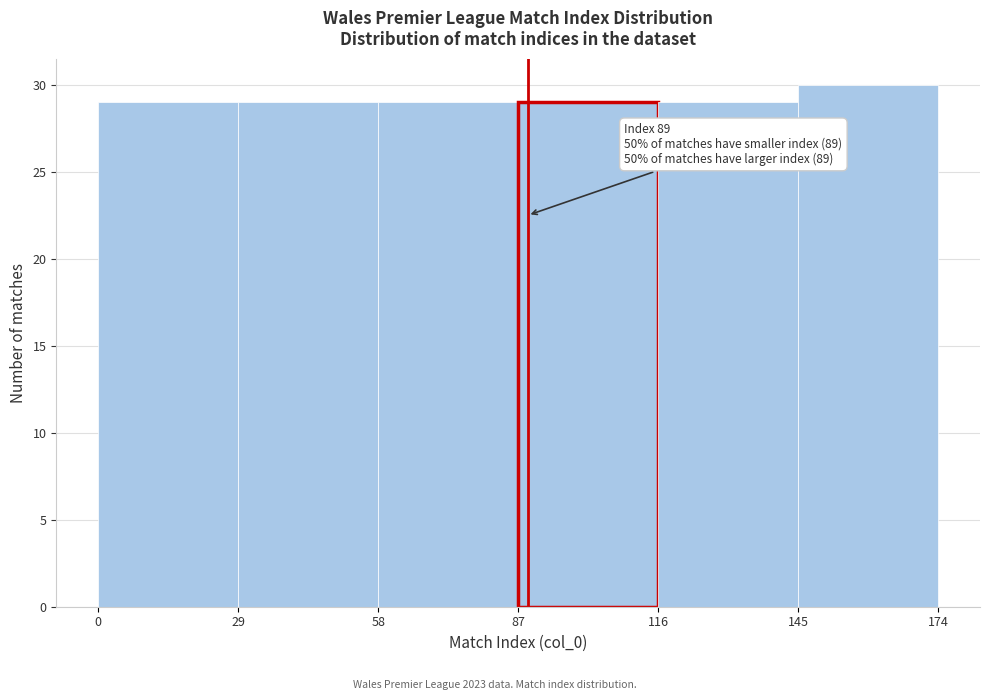

Which range on the x-axis has the tallest bar?

145 to 174